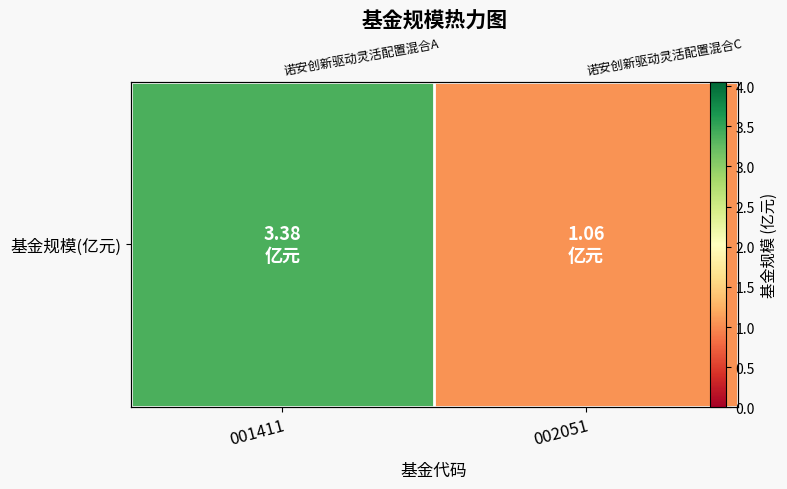

What value does the data have at 001411?

3.4